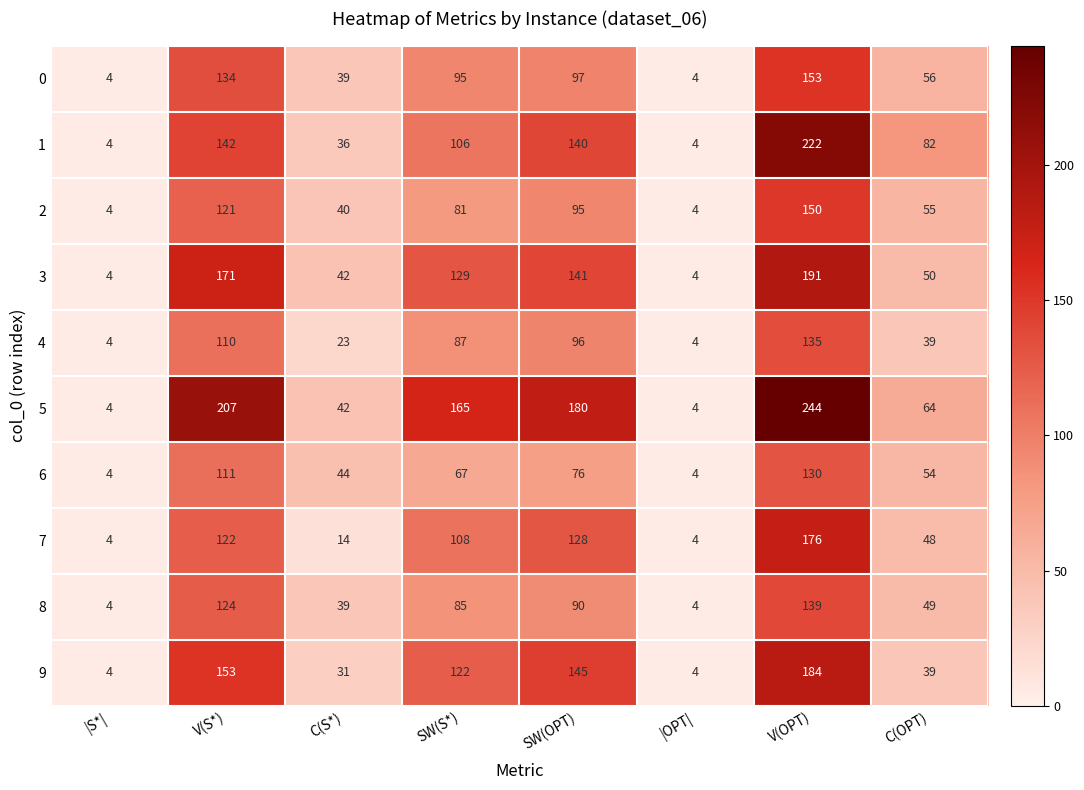

How many data points does each series have?

8